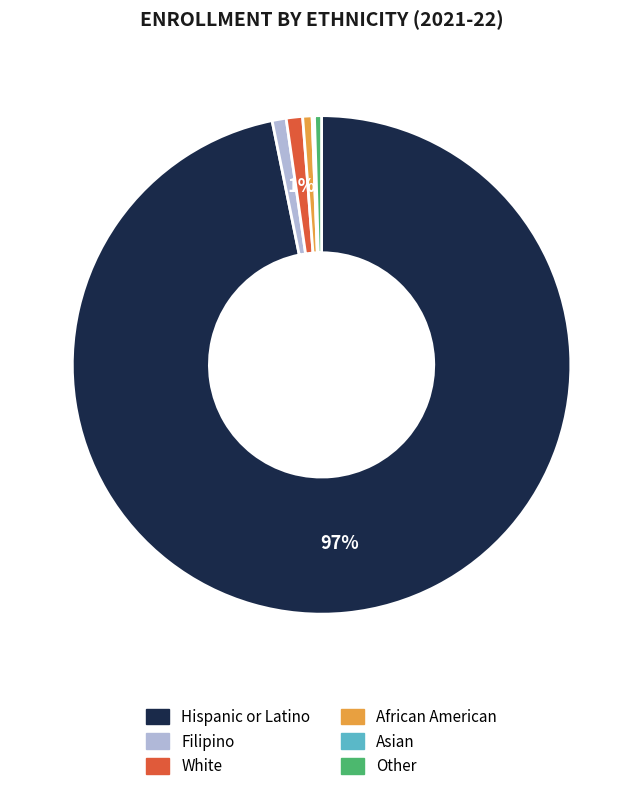

Does any single category account for the majority?

Yes